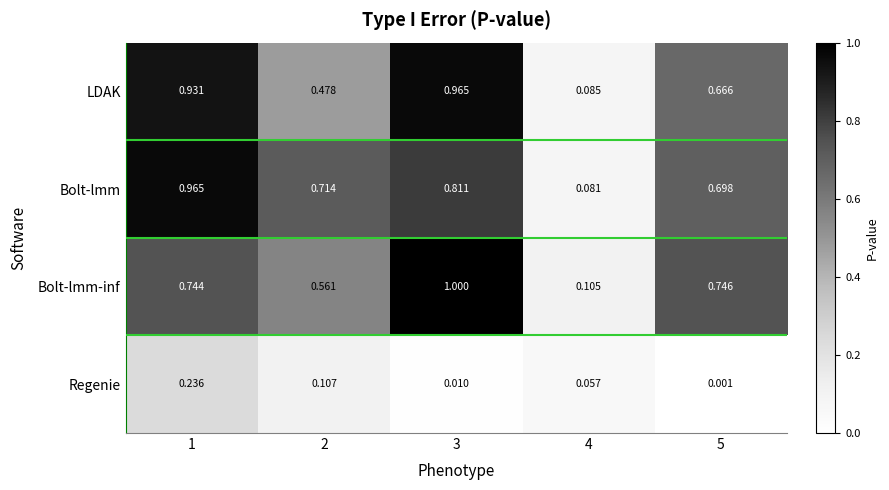

Between 2 and 5, which series saw the biggest shift?

LDAK